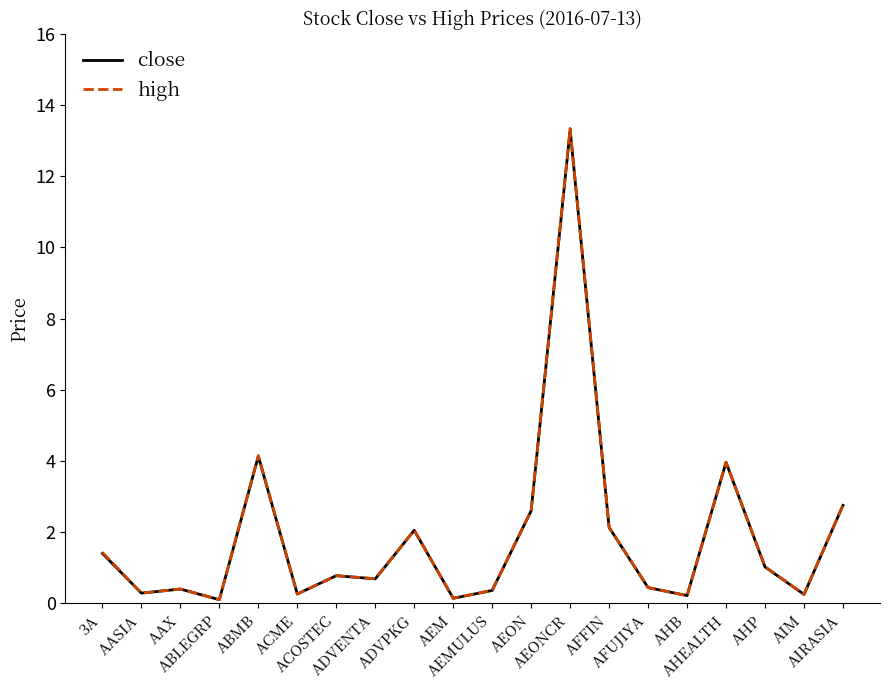

What are all the series names shown in the legend?

close, high